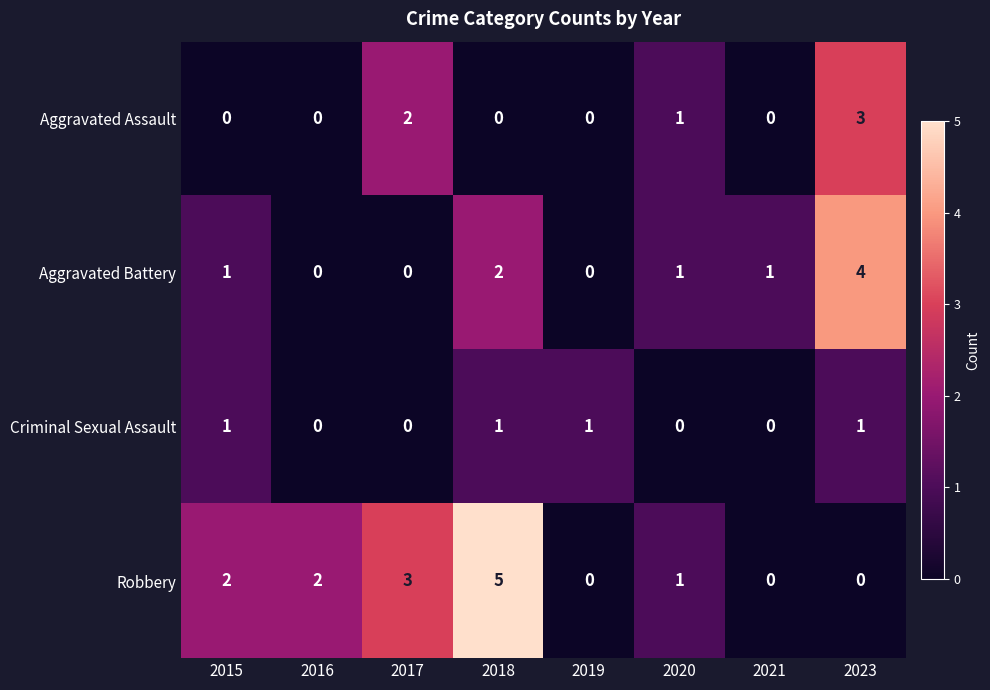

The value of Aggravated Assault at 2021 is -2. True or false?

False